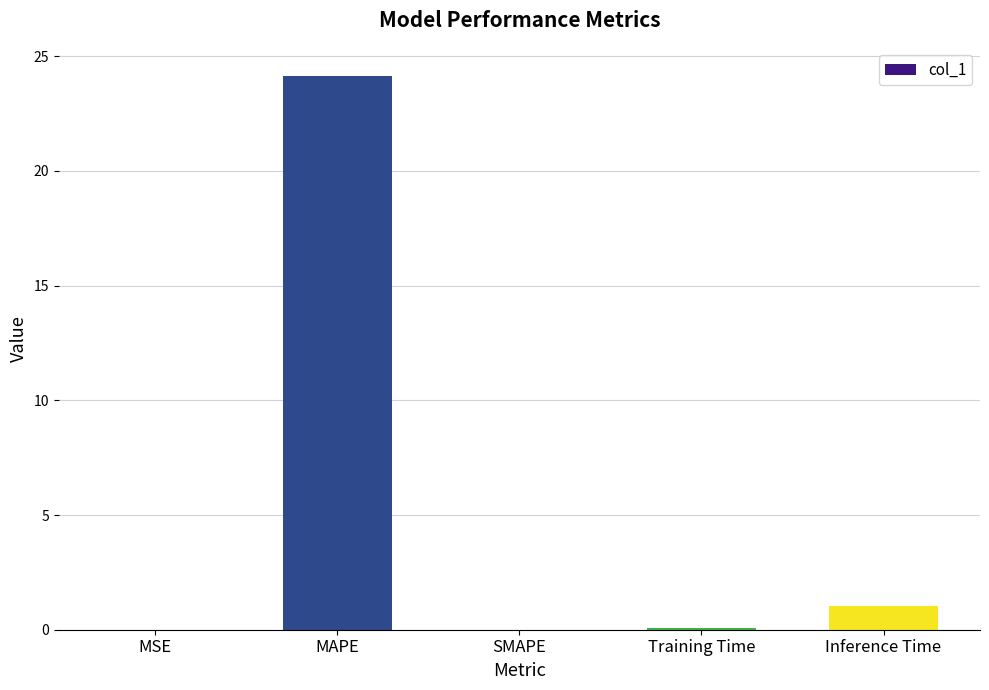

At which label is the value closest to 12?

Inference Time